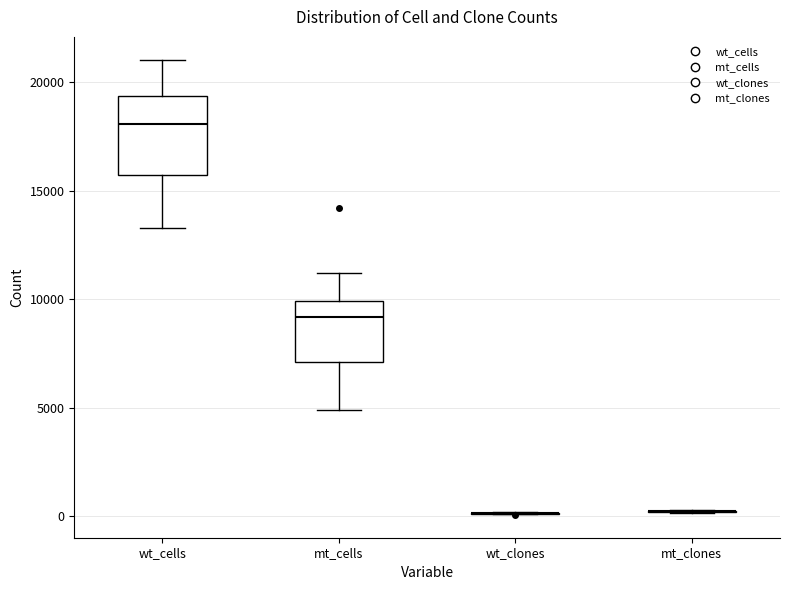

Reading left to right, read every box against the y-axis: the position of its median line, the range the box covers, and the ends of its whiskers. The values are not printed on the chart, so give them approximately, as read against the axis.

wt_cells: median 18000, box 15500 to 19500, whiskers 13500 to 21000
mt_cells: median 9000, box 7000 to 10000, whiskers 5000 to 11000
wt_clones: box collapsed to a line at 0, whiskers 0 to 0
mt_clones: box collapsed to a line at 0, whiskers 0 to 500